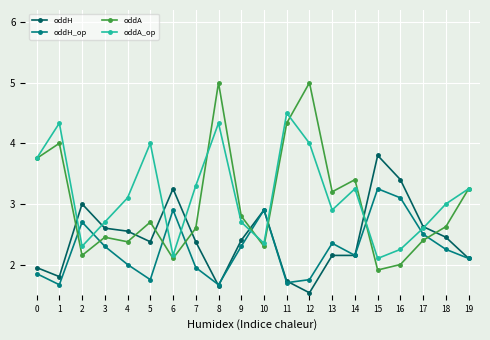

True or false: oddH and oddA intersect in this chart.

True